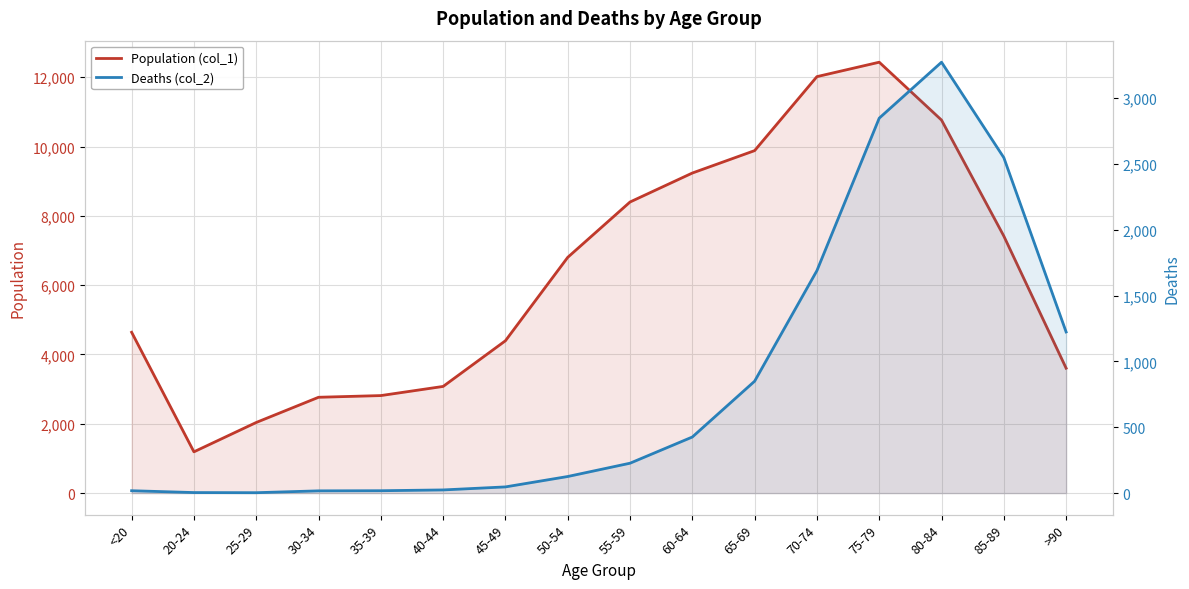

Which series has the largest total across all categories?

Population (col_1)